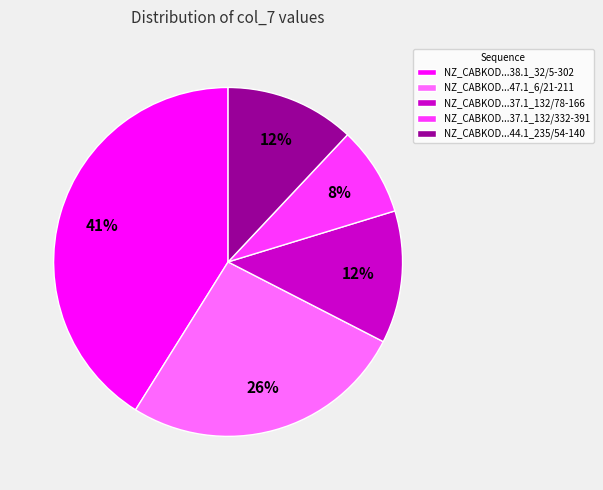

The NZ_CABKOD...44.1_235/54-140 slice represents 12% of the pie. True or false?

True